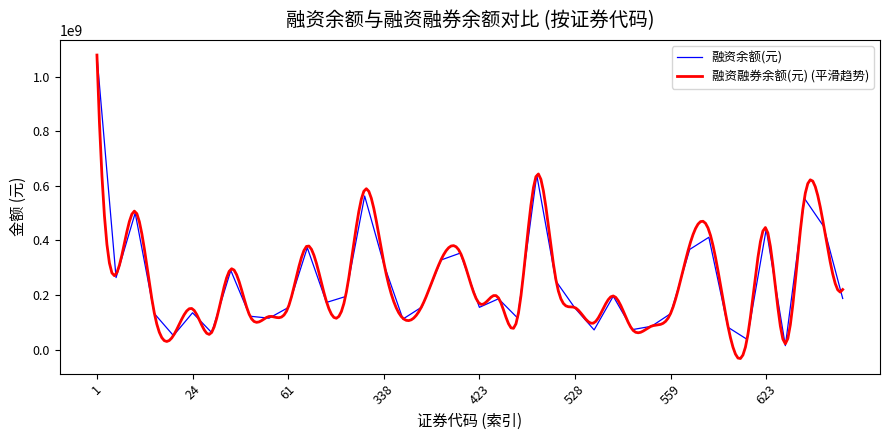

The value at 425 is 123600960. True or false?

False